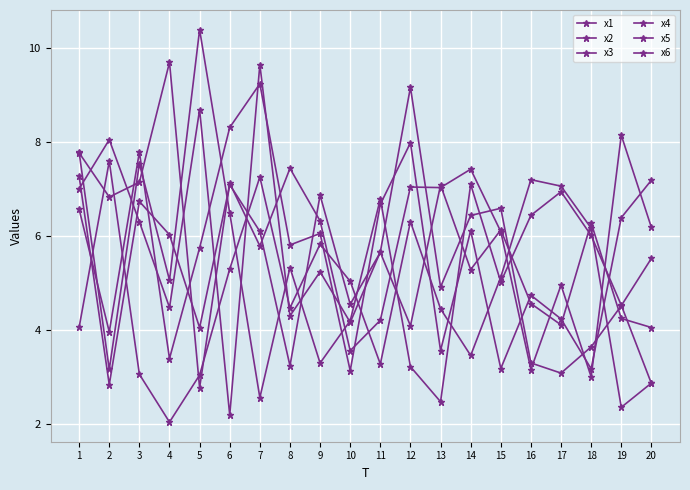

How many data points in x4 are above 5?

10